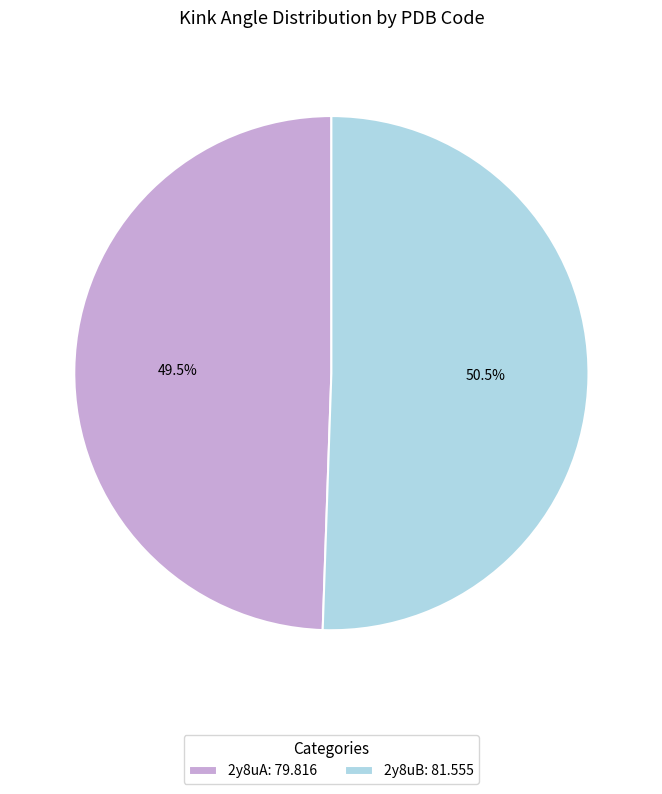

To the nearest percent, what is the combined percentage of 2y8uA and 2y8uB?

100%